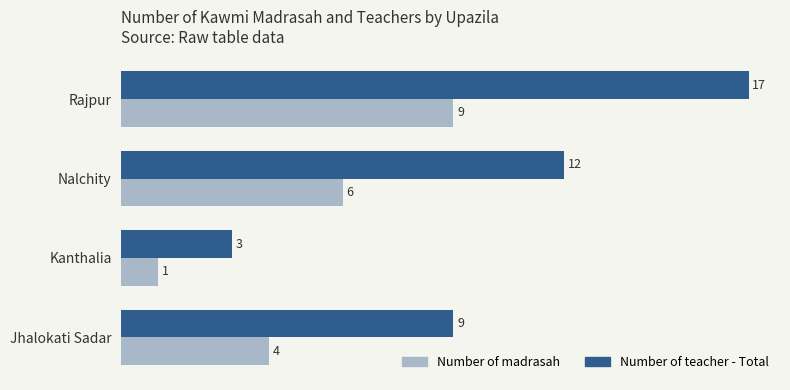

Between Kanthalia and Nalchity, which series saw the biggest shift?

Number of teacher - Total